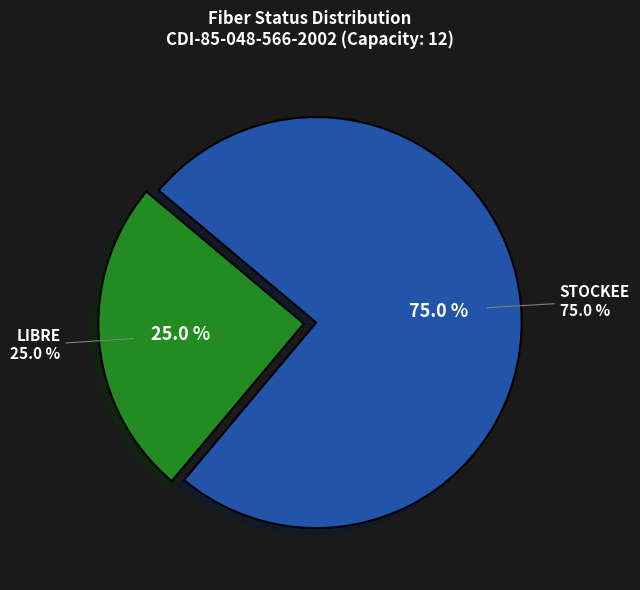

The STOCKEE slice represents 64% of the pie. True or false?

False